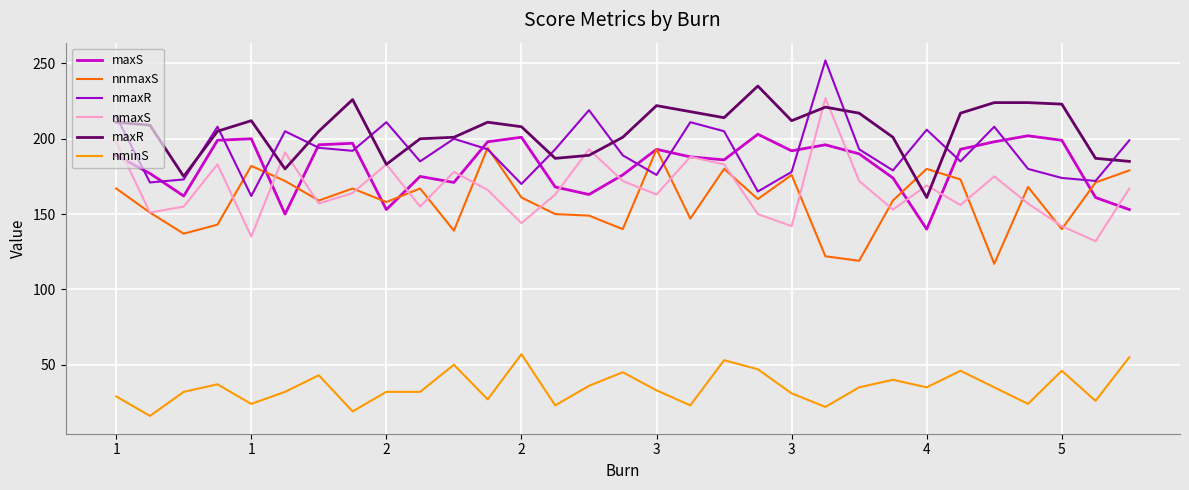

List the series in order of their peak value, lowest first.

nminS, nnmaxS, maxS, nmaxS, maxR, nmaxR